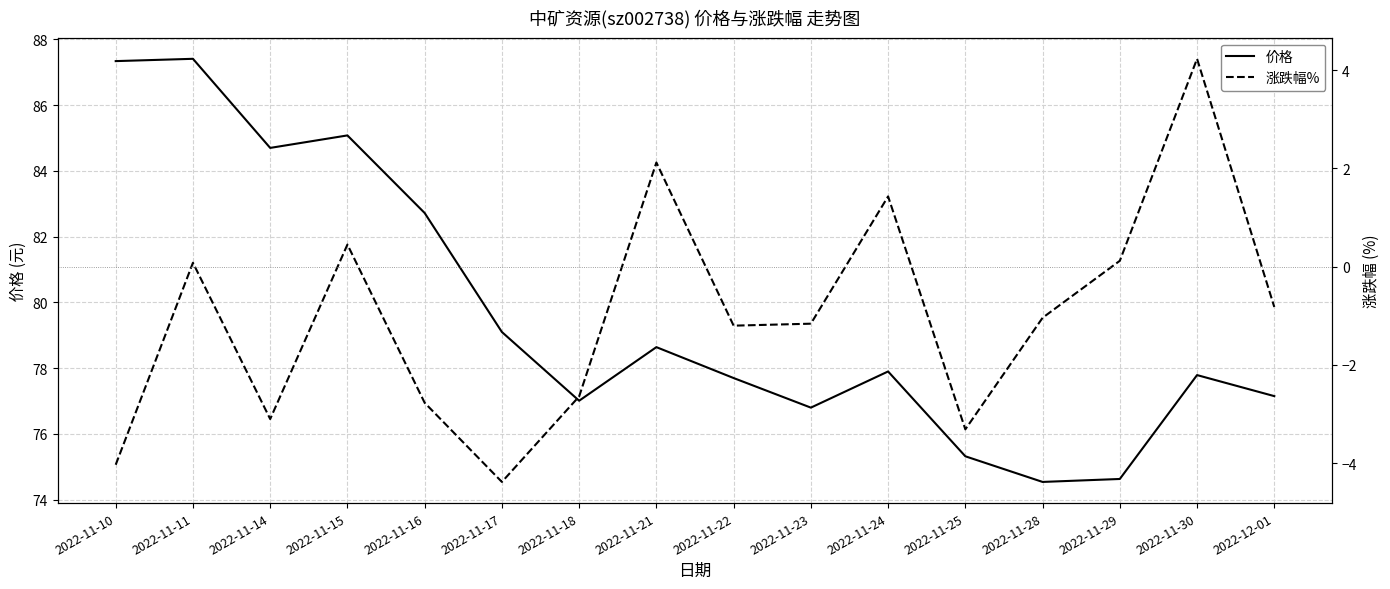

What position from the right is 2022-11-16?

12